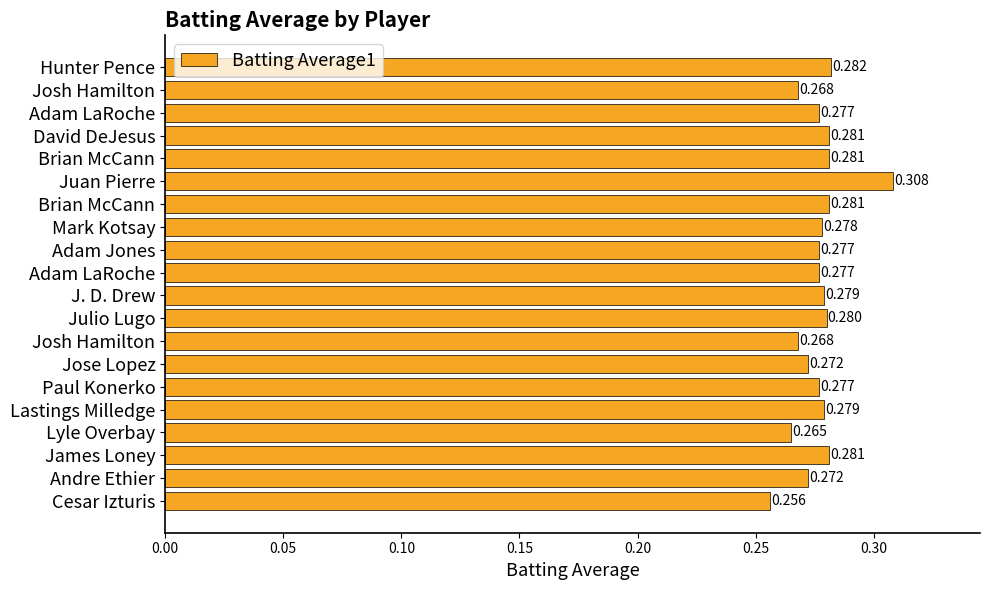

What is the average value?

0.3